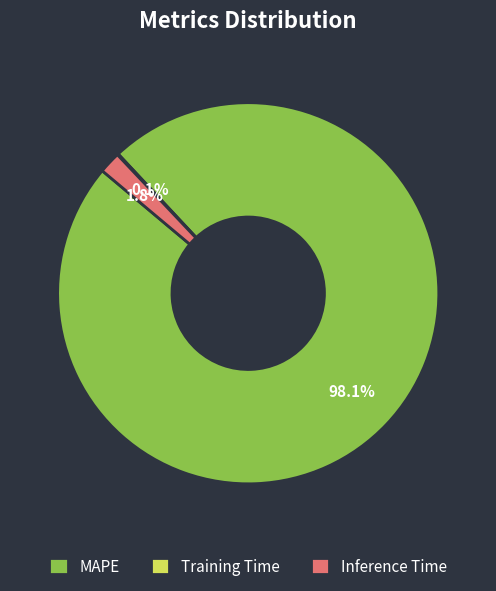

What is the largest slice in the pie chart?

MAPE